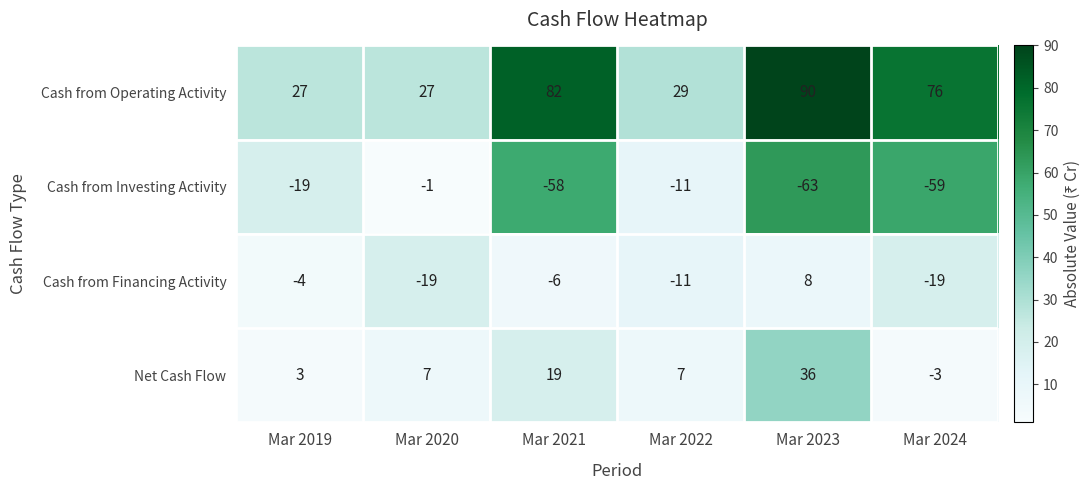

Rank the categories by Cash from Investing Activity value from lowest to highest.

Mar 2023, Mar 2024, Mar 2021, Mar 2019, Mar 2022, Mar 2020